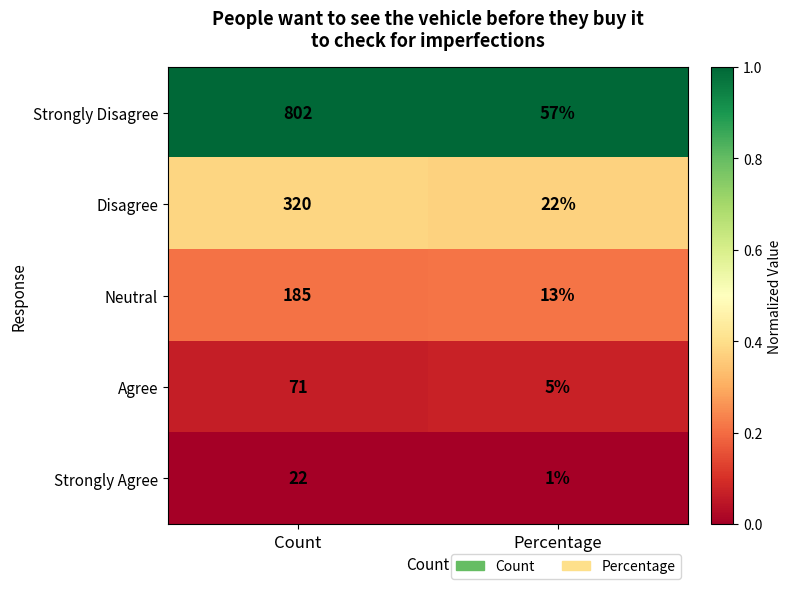

Which series has the largest total across all categories?

Strongly Disagree